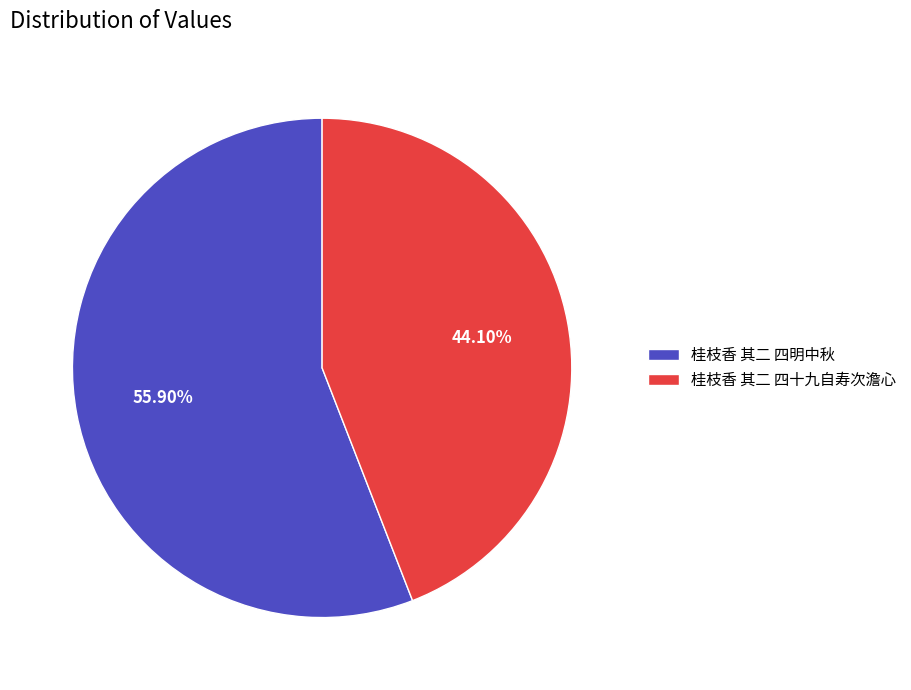

Is it true that 桂枝香 其二 四明中秋 is 43% of the pie?

False